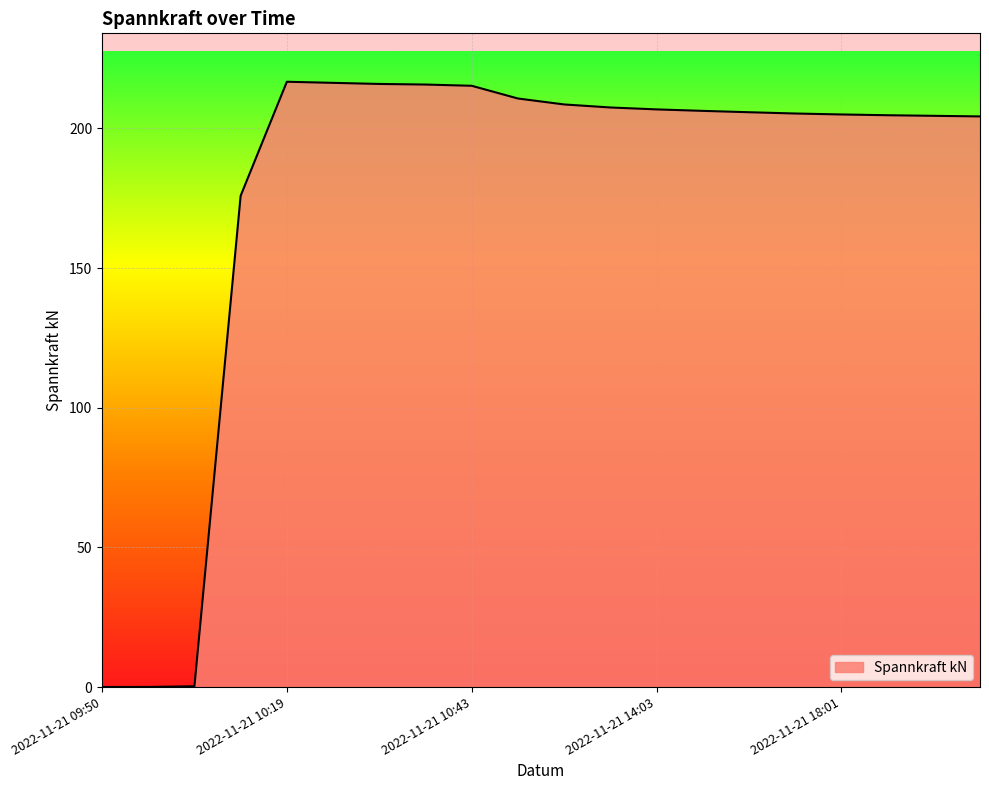

Does the chart have visible grid lines?

Yes